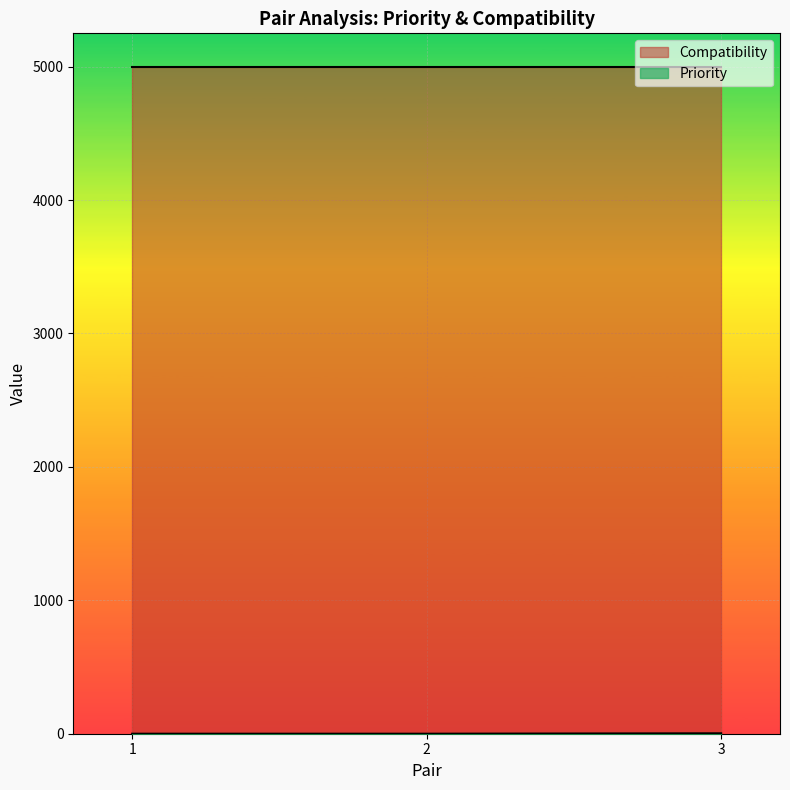

Which series has the largest total across all categories?

Compatibility